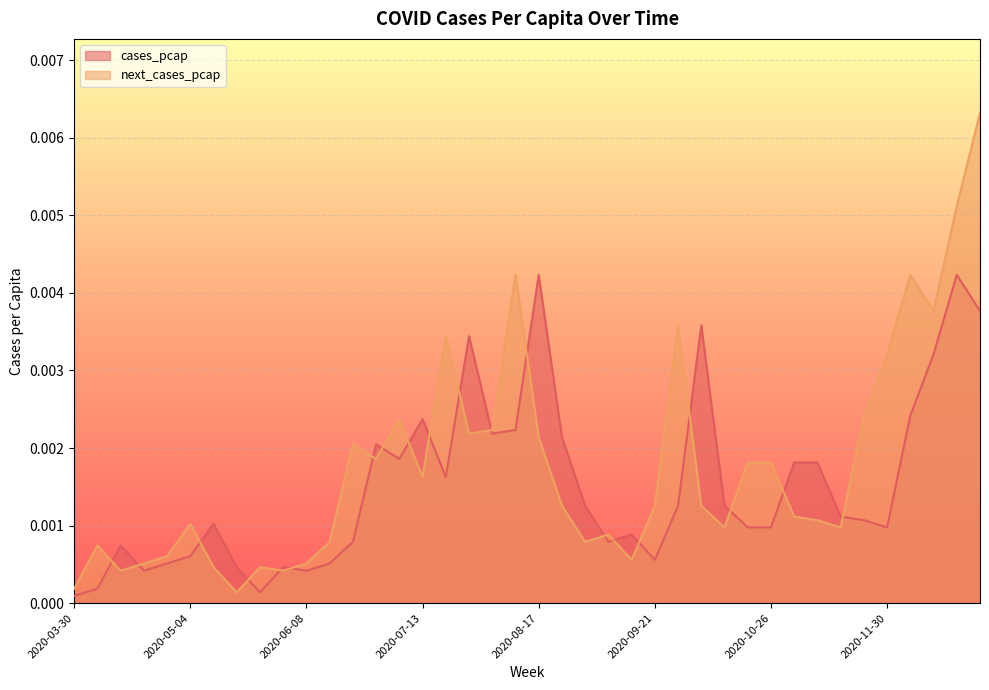

Rank the series by their maximum value, from lowest to highest.

cases_pcap, next_cases_pcap